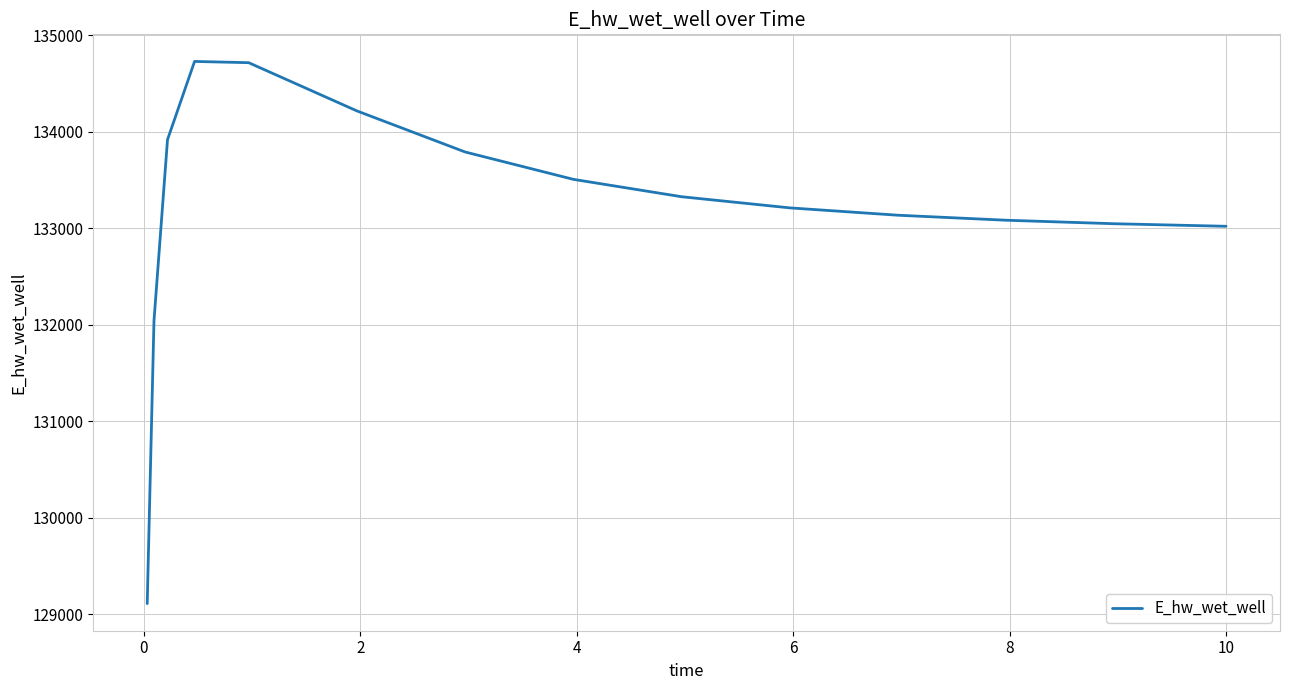

How many distinct data groups are displayed?

1